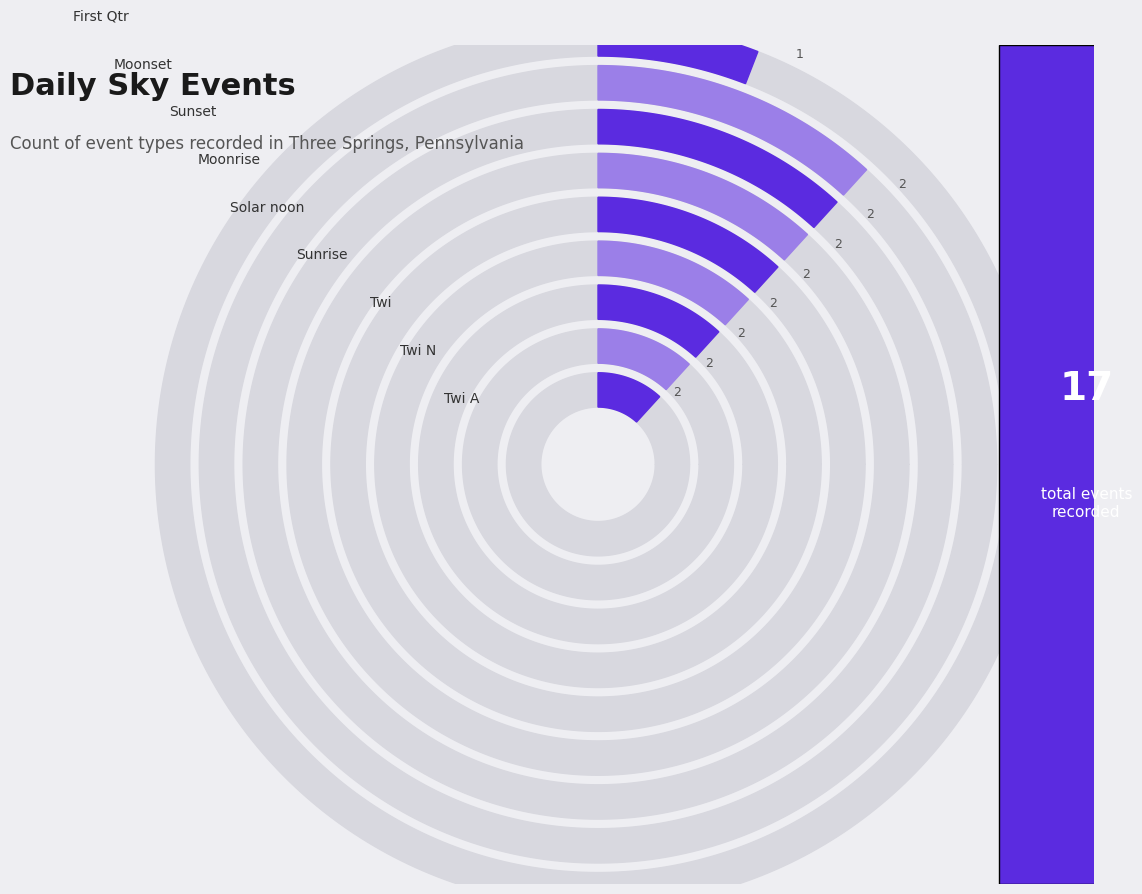

Which category has the biggest portion of the pie?

Twi A